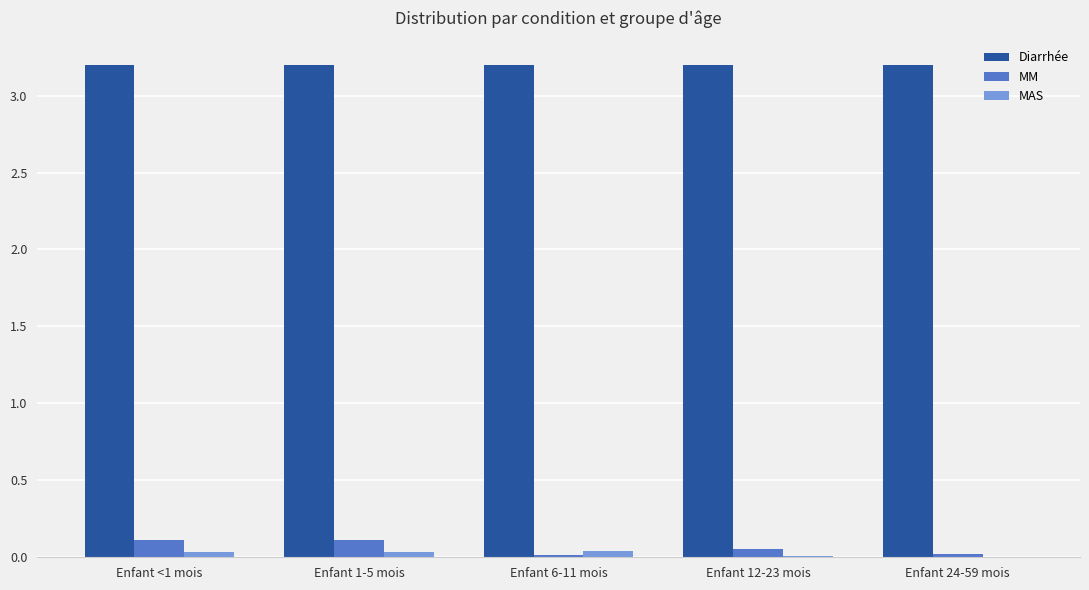

What is the total value across all series at Enfant 24-59 mois?

3.2